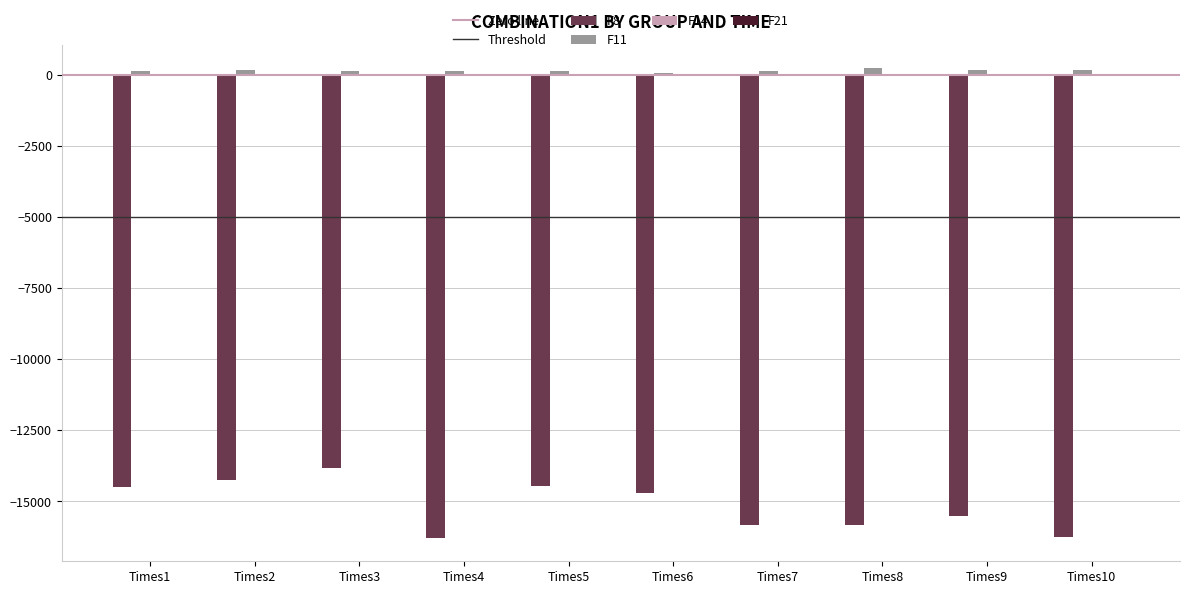

What is the average value of the F8 series?

-15150.8